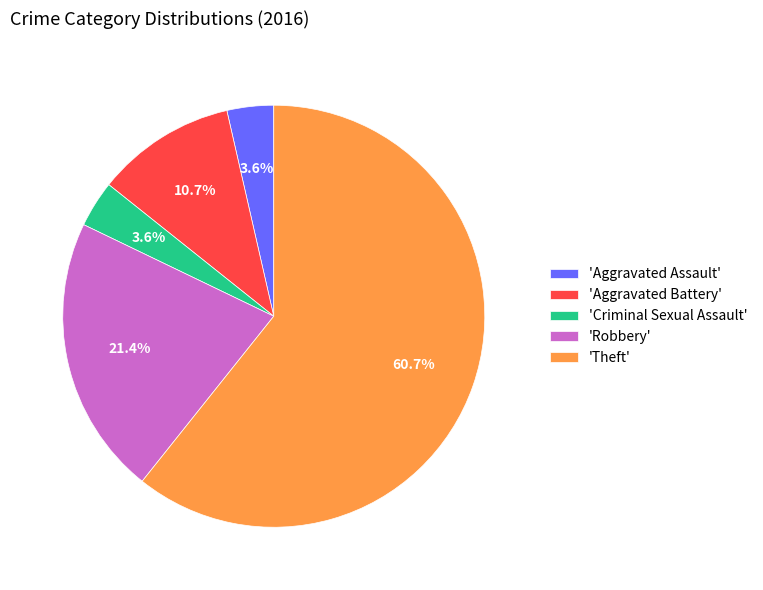

Is the sum of 'Aggravated Battery' and 'Criminal Sexual Assault' greater than half?

No